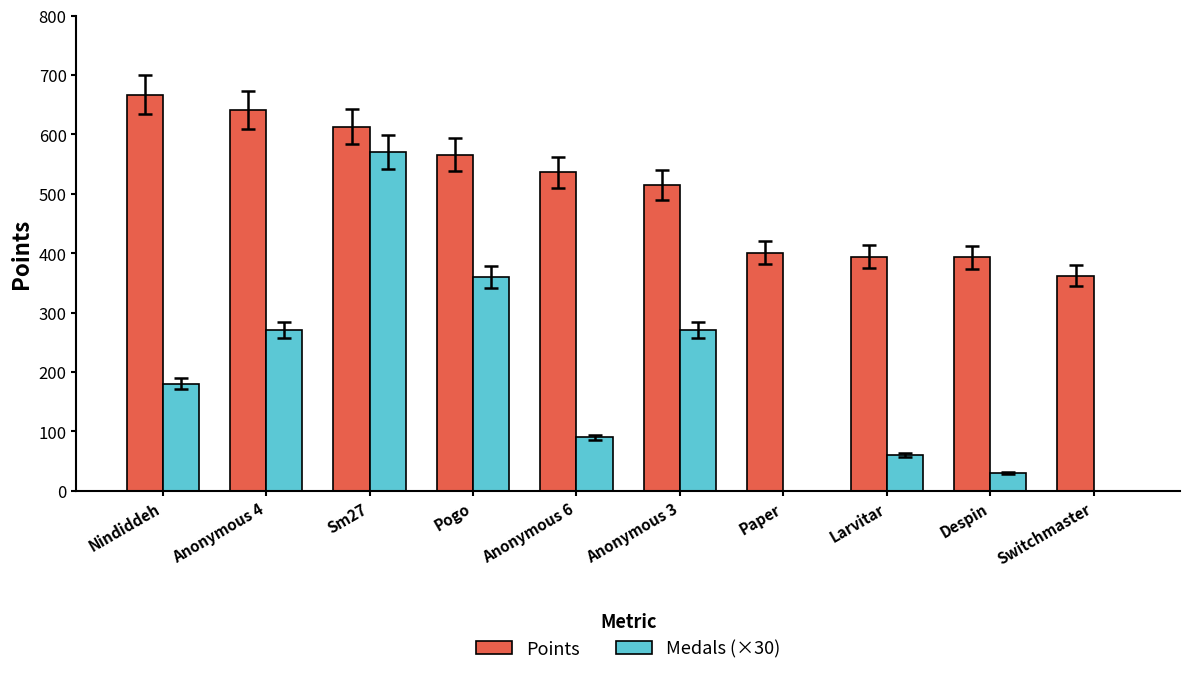

Read the Points value at Nindiddeh.

667